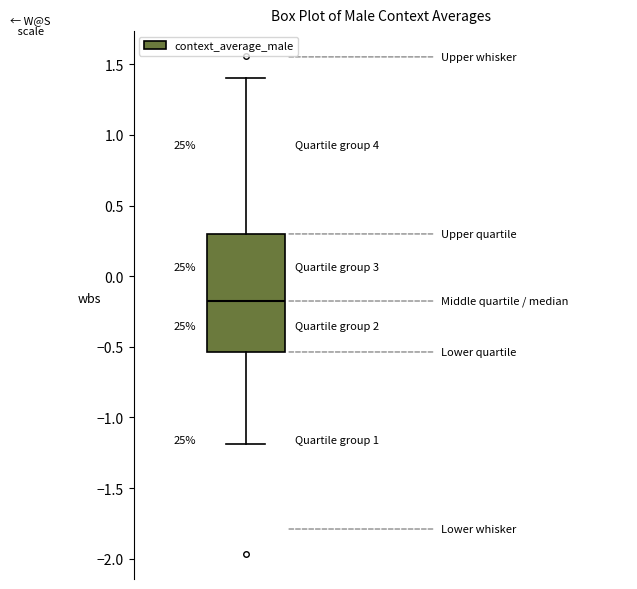

Where does the upper whisker of the box end on the y-axis? The values are not printed on the chart, so give them approximately, as read against the axis.

1.40